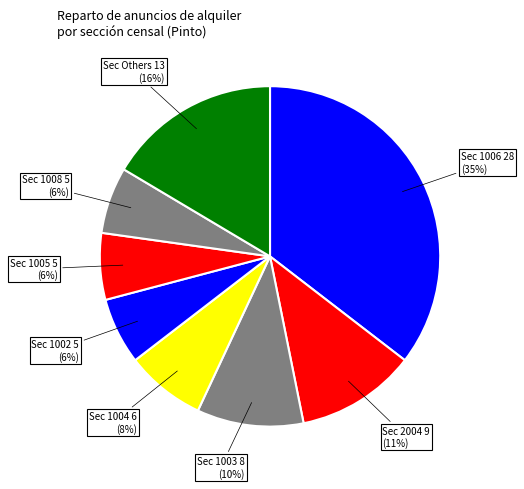

Which slice is the largest?

Sec 1006 28 (35%)